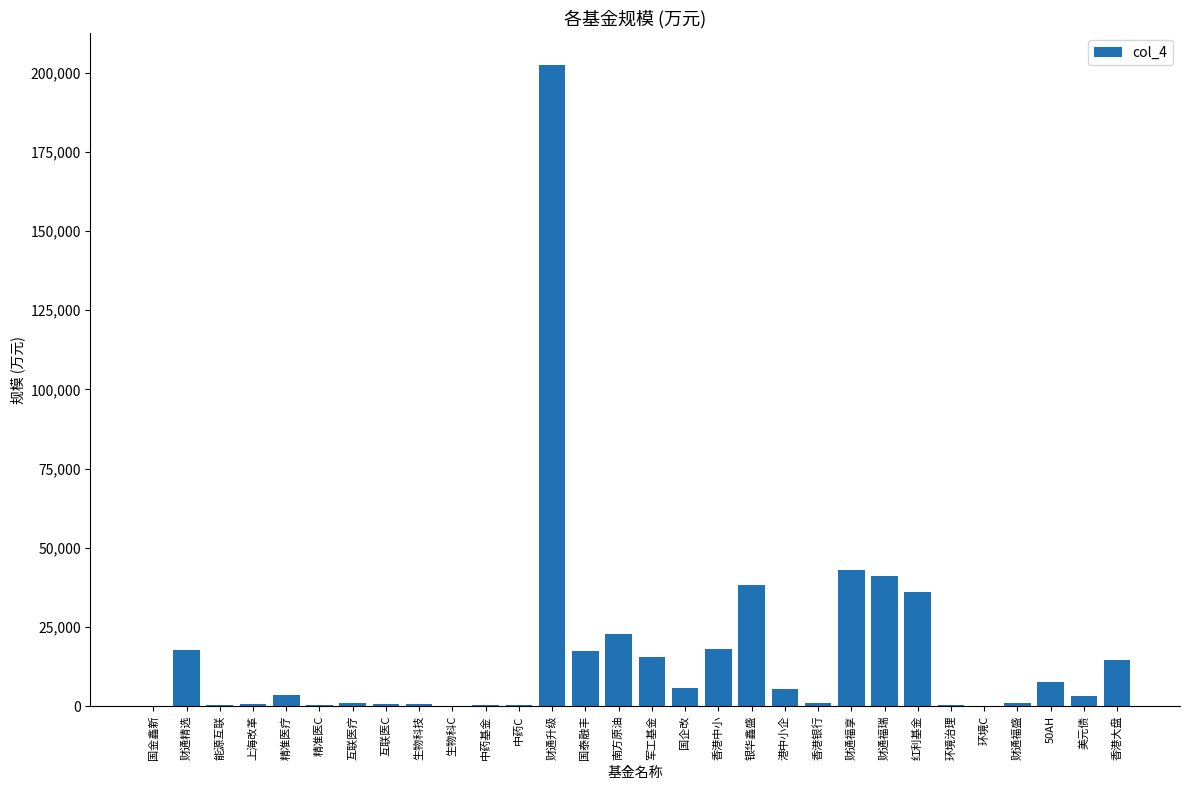

How many distinct data groups are displayed?

1